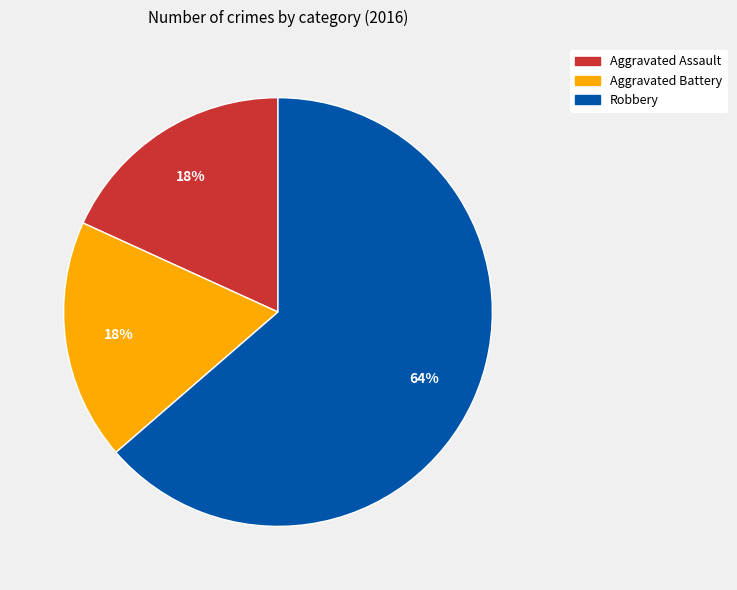

Is it true that Aggravated Battery is 18% of the pie?

True